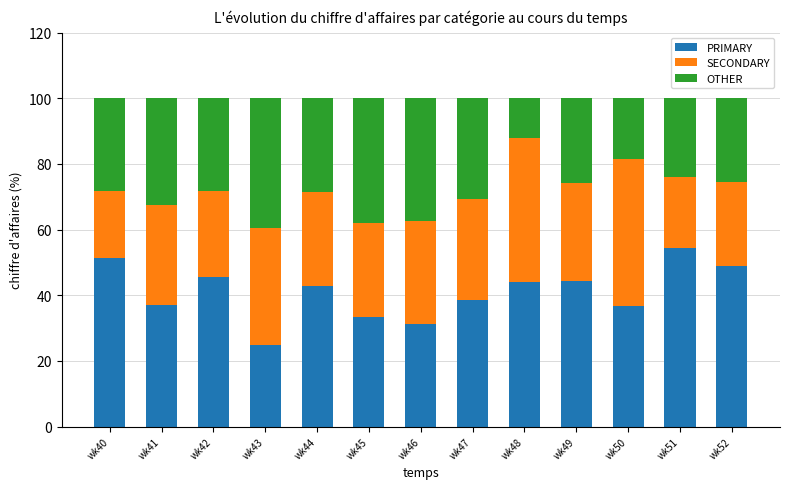

Which category has the lowest value in the PRIMARY series?

wk43